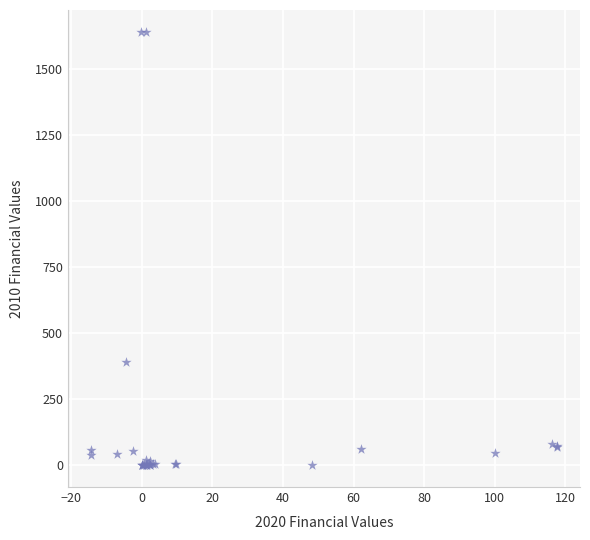

What Y value in the scatter plot is closest to 820?

392.8